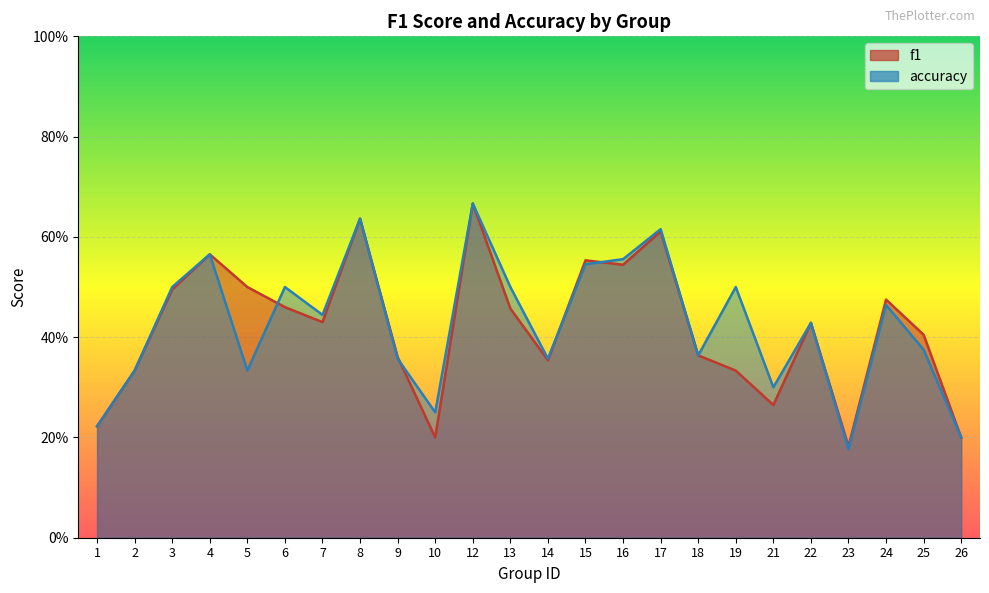

Between which two adjacent categories do f1 and accuracy first intersect?

5 and 6